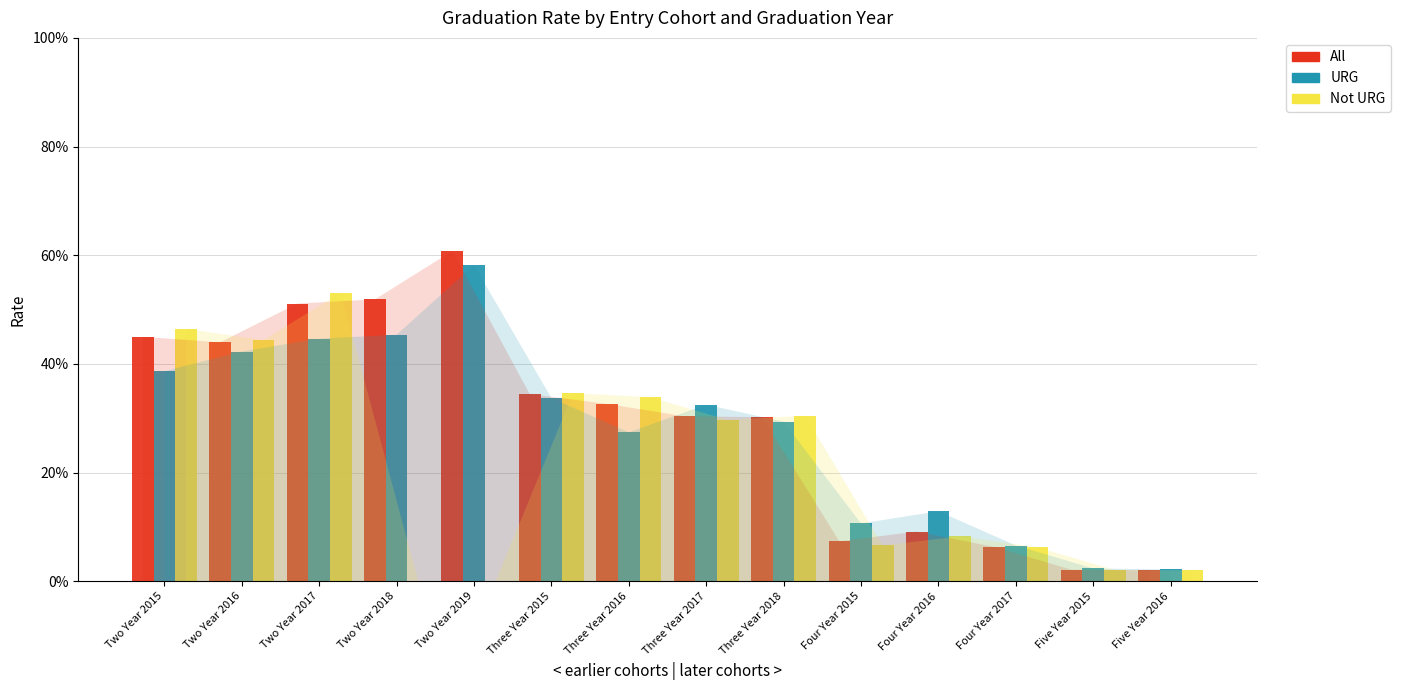

Reading right to left, transcribe all the data shown in this chart.

All: Five Year 2016=0.0	Five Year 2015=0.0	Four Year 2017=0.1	Four Year 2016=0.1	Four Year 2015=0.1	Three Year 2018=0.3	Three Year 2017=0.3	Three Year 2016=0.3	Three Year 2015=0.3	Two Year 2019=0.6	Two Year 2018=0.5	Two Year 2017=0.5	Two Year 2016=0.4	Two Year 2015=0.4
URG: Five Year 2016=0.0	Five Year 2015=0.0	Four Year 2017=0.1	Four Year 2016=0.1	Four Year 2015=0.1	Three Year 2018=0.3	Three Year 2017=0.3	Three Year 2016=0.3	Three Year 2015=0.3	Two Year 2019=0.6	Two Year 2018=0.5	Two Year 2017=0.4	Two Year 2016=0.4	Two Year 2015=0.4
Not URG: Five Year 2016=0.0	Five Year 2015=0.0	Four Year 2017=0.1	Four Year 2016=0.1	Four Year 2015=0.1	Three Year 2018=0.3	Three Year 2017=0.3	Three Year 2016=0.3	Three Year 2015=0.3	Two Year 2019=0.0	Two Year 2018=0.0	Two Year 2017=0.5	Two Year 2016=0.4	Two Year 2015=0.5